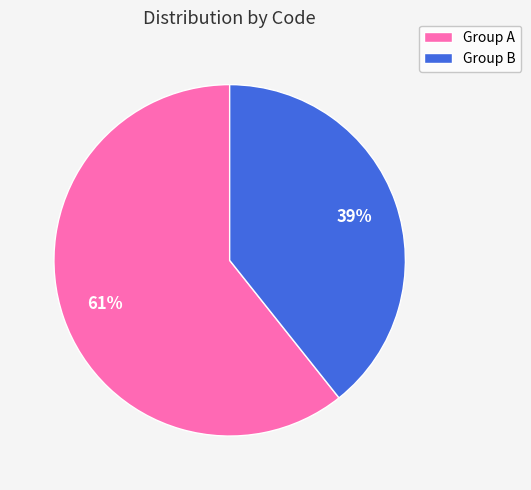

How many slices are in this pie chart?

2